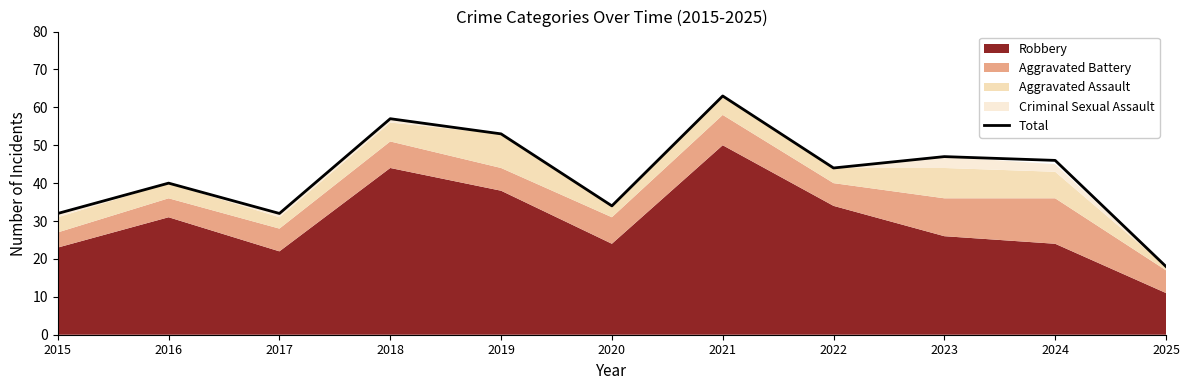

What is the value of the 5th point from the left?

53